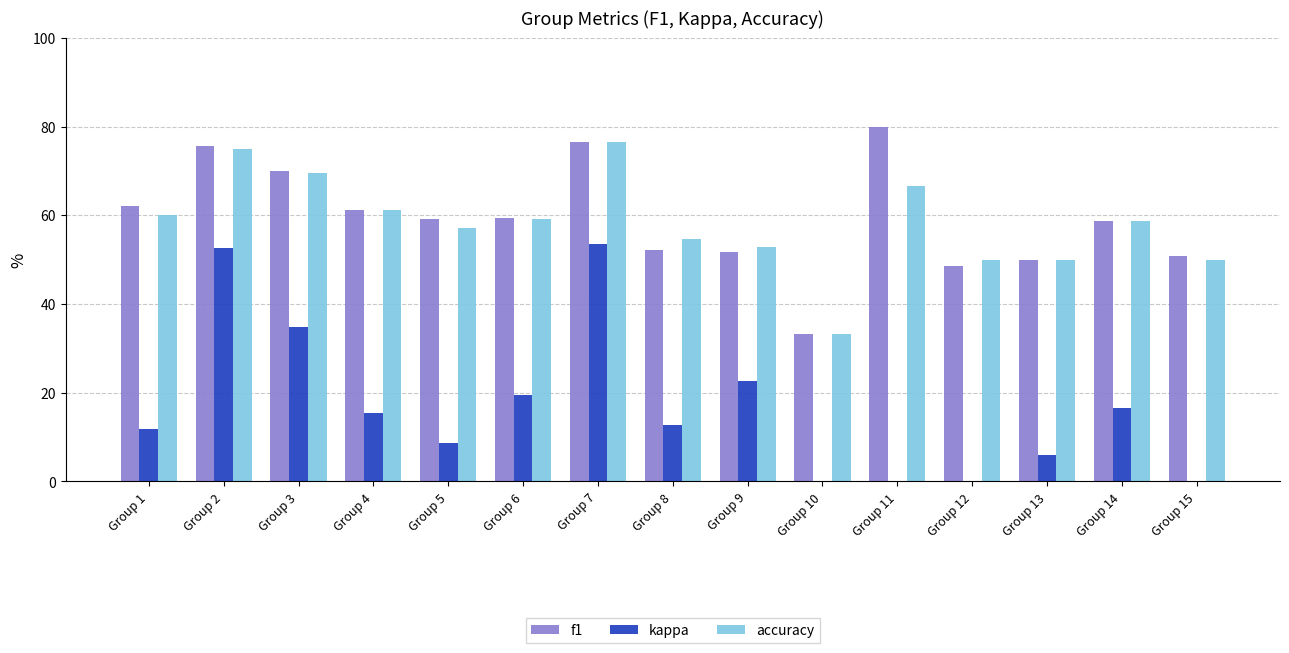

What are all the series names shown in the legend?

f1, kappa, accuracy